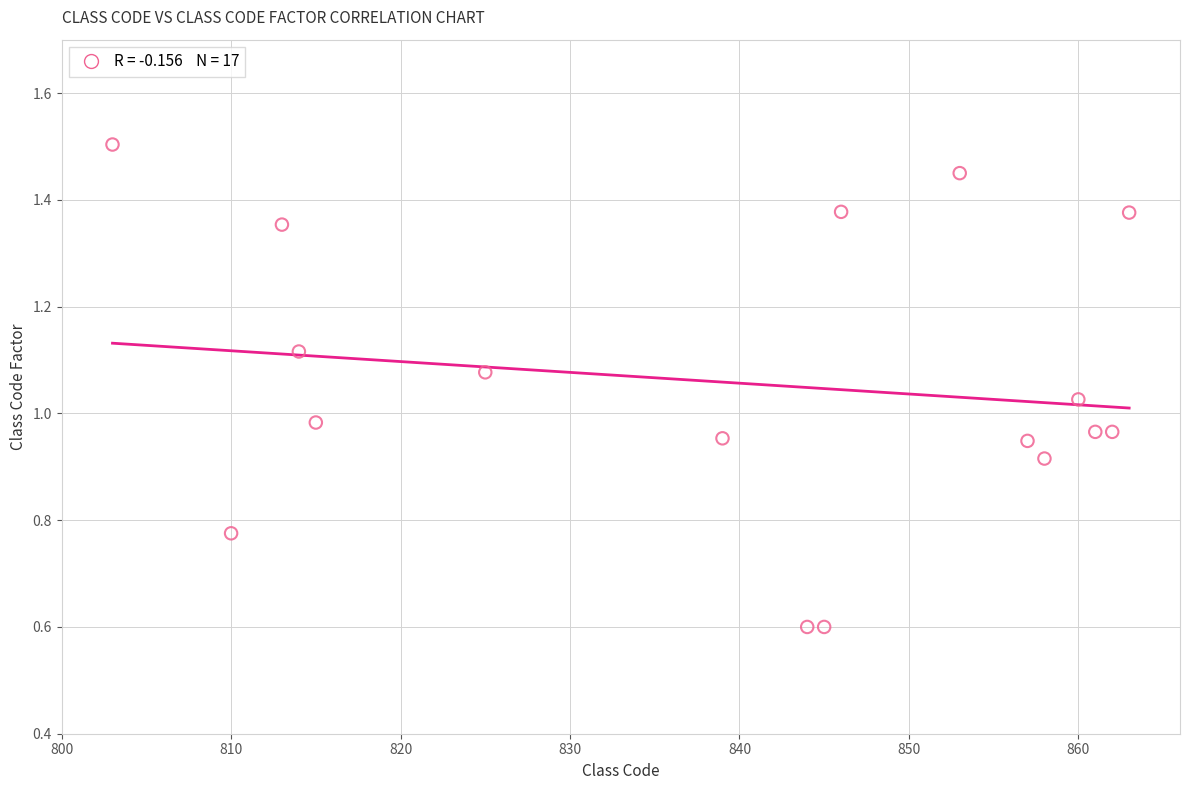

What is the range of X values (max minus min)?

60.0